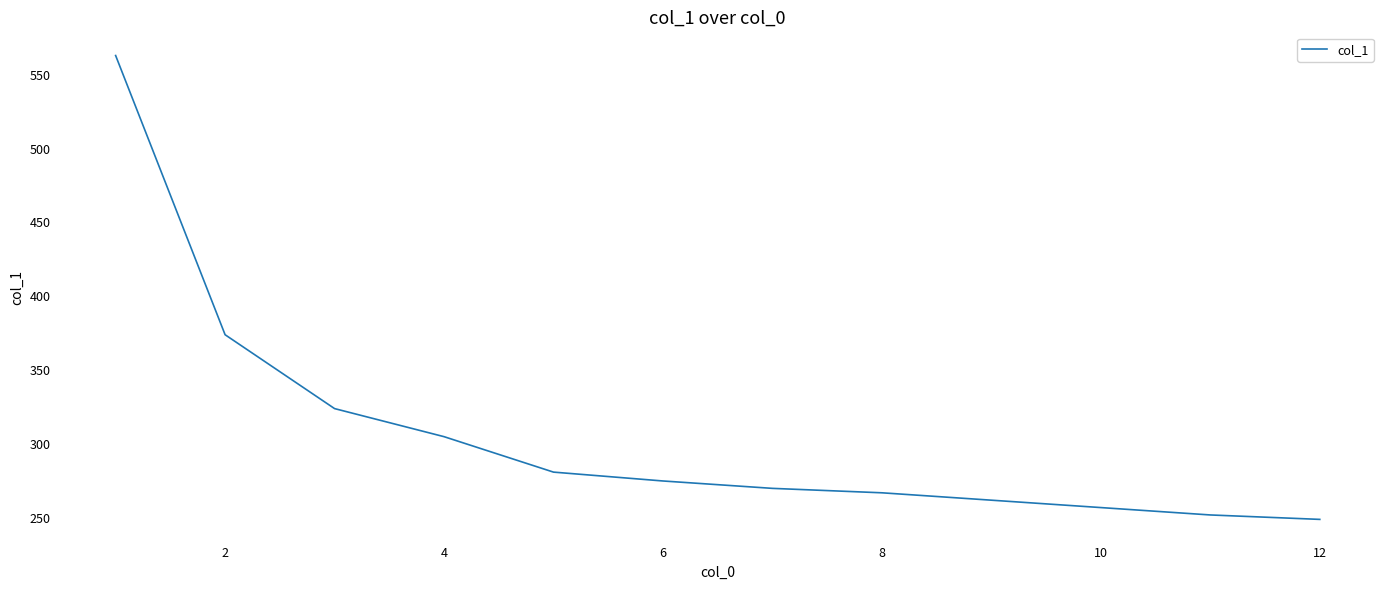

What is the difference between the maximum and minimum values?

314